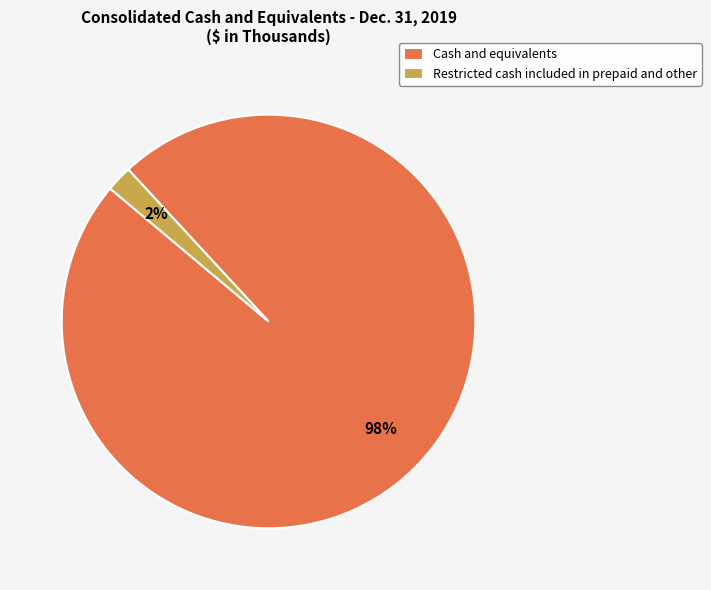

How many slices are in this pie chart?

2